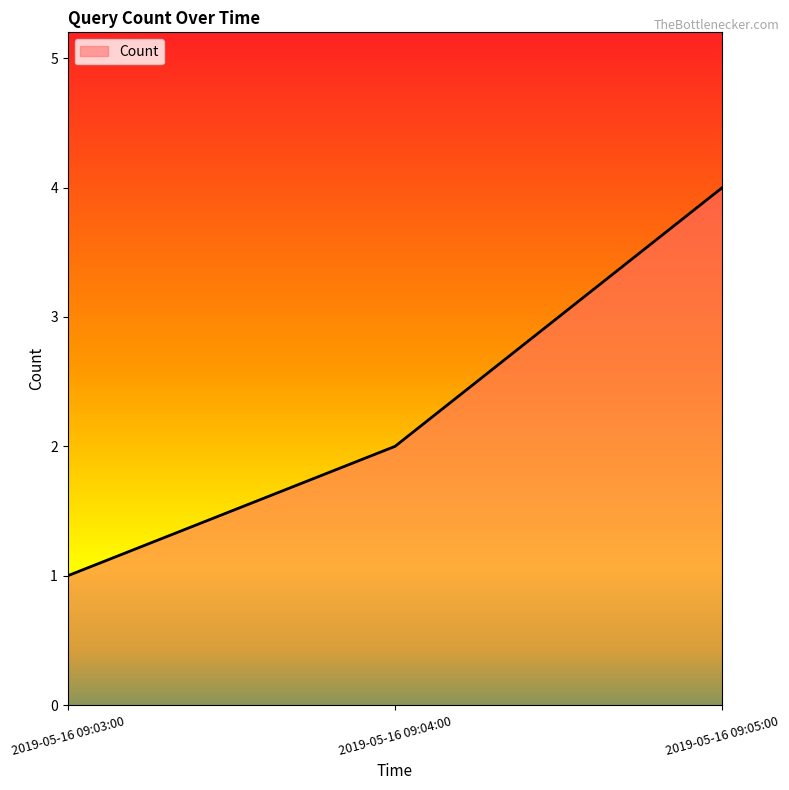

Rank the categories by value from lowest to highest.

2019-05-16 09:03:00, 2019-05-16 09:04:00, 2019-05-16 09:05:00